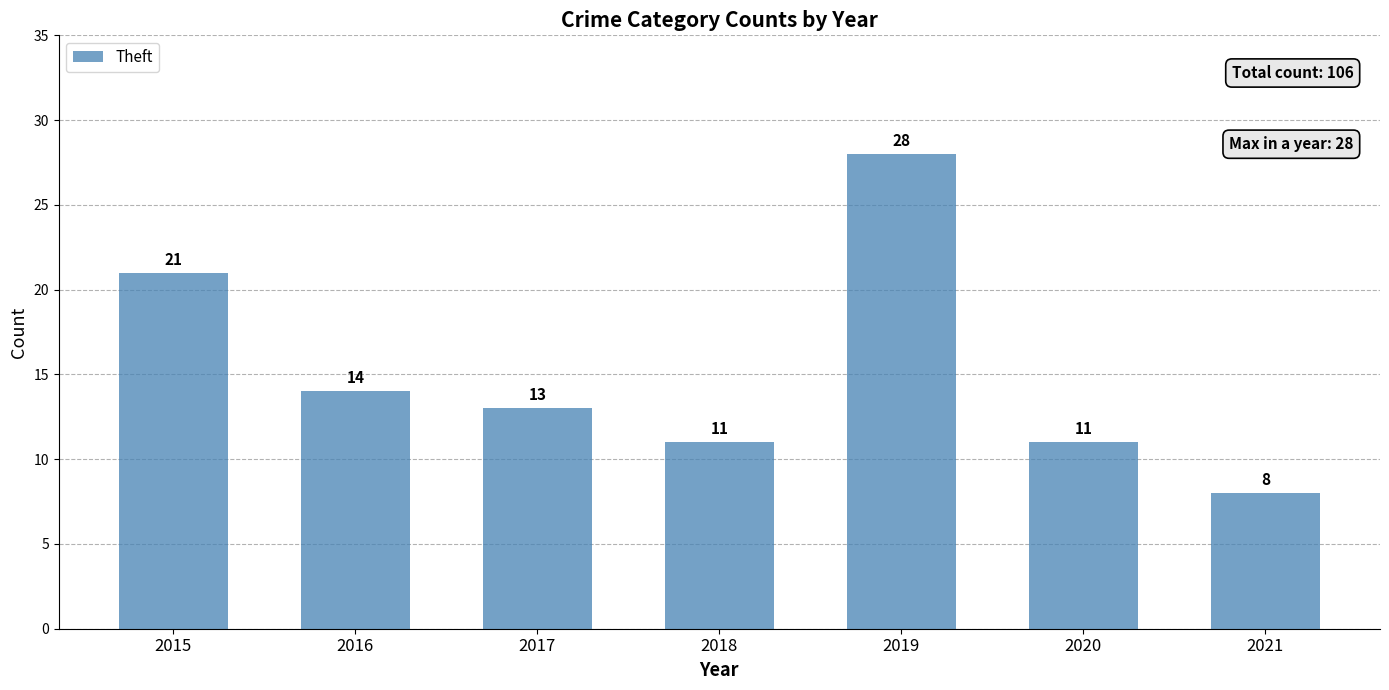

Where is the data nearest to the value 18?

2015